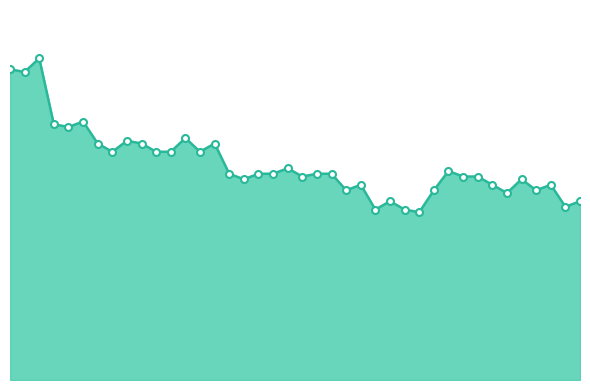

Rank the categories by value from highest to lowest.

2020-06-02, 2020-05-31, 2020-06-01, 2020-06-05, 2020-06-03, 2020-06-04, 2020-06-12, 2020-06-08, 2020-06-06, 2020-06-09, 2020-06-14, 2020-06-07, 2020-06-10, 2020-06-11, 2020-06-13, 2020-06-19, 2020-06-30, 2020-06-15, 2020-06-17, 2020-06-18, 2020-06-21, 2020-06-22, 2020-06-20, 2020-07-01, 2020-07-02, 2020-06-16, 2020-07-05, 2020-06-24, 2020-07-03, 2020-07-07, 2020-06-23, 2020-06-29, 2020-07-06, 2020-07-04, 2020-06-26, 2020-07-09, 2020-07-08, 2020-06-25, 2020-06-27, 2020-06-28